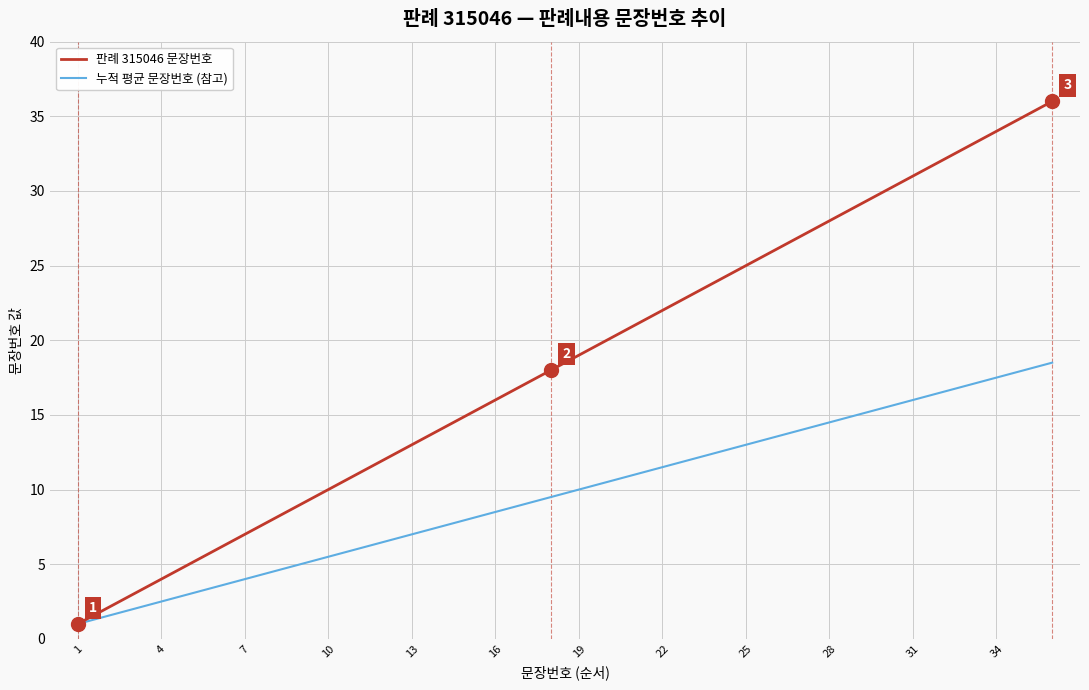

Which series has the largest total across all categories?

판례 315046 문장번호